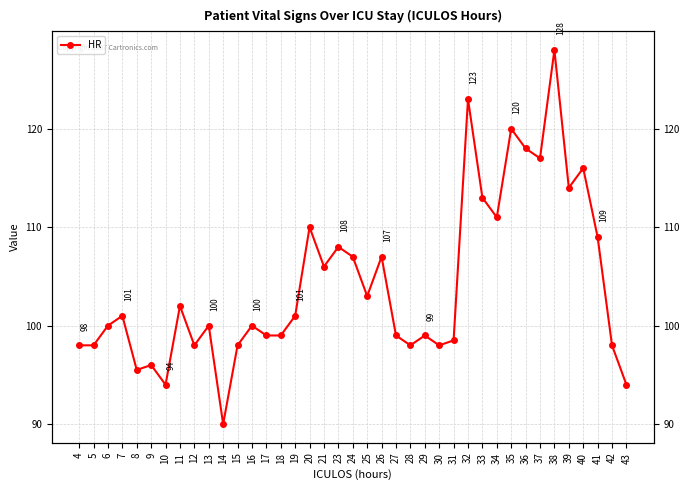

What is the maximum value shown in the chart?

128.0